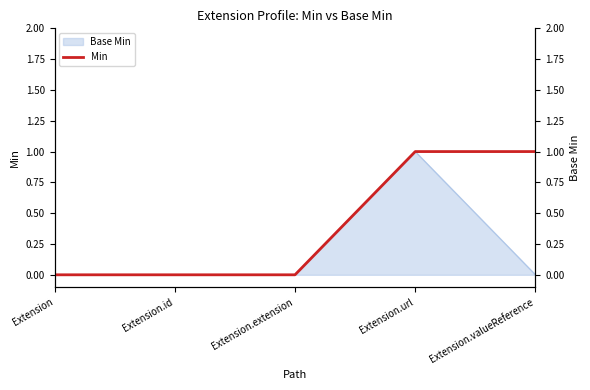

What is the difference between the maximum and minimum values?

1